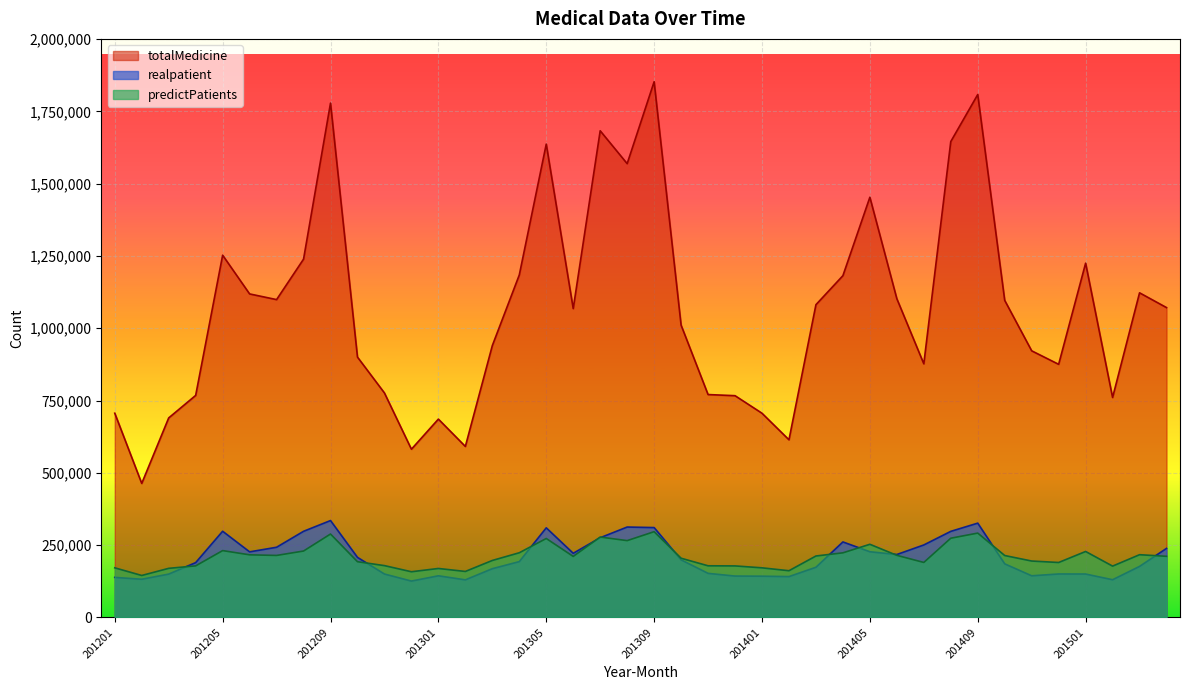

What is the value of the realpatient point at the 19th from the left?

275499